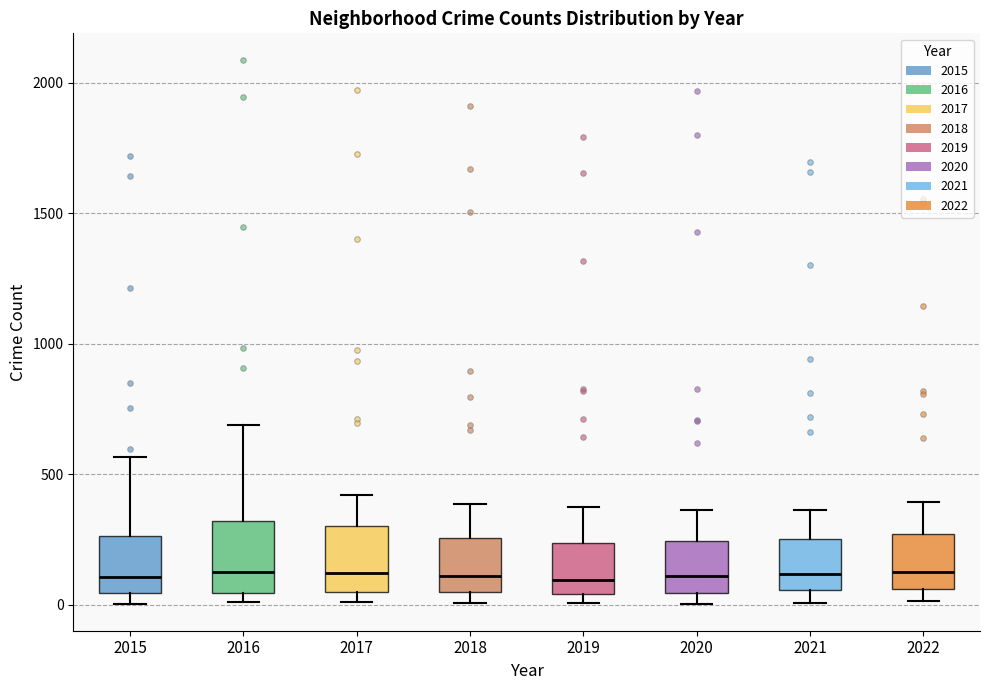

Reading left to right, transcribe this box plot: for each box, give where its median line is, the range the box spans, and where its two whiskers end, as read against the y-axis. The values are not printed on the chart, so give them approximately, as read against the axis.

2015: median 100, box 50 to 250, whiskers 0 to 550
2016: median 150, box 50 to 300, whiskers 0 to 700
2017: median 100, box 50 to 300, whiskers 0 to 400
2018: median 100, box 50 to 250, whiskers 0 to 400
2019: median 100, box 50 to 250, whiskers 0 to 400
2020: median 100, box 50 to 250, whiskers 0 to 350
2021: median 100, box 50 to 250, whiskers 0 to 350
2022: median 150, box 50 to 250, whiskers 0 to 400